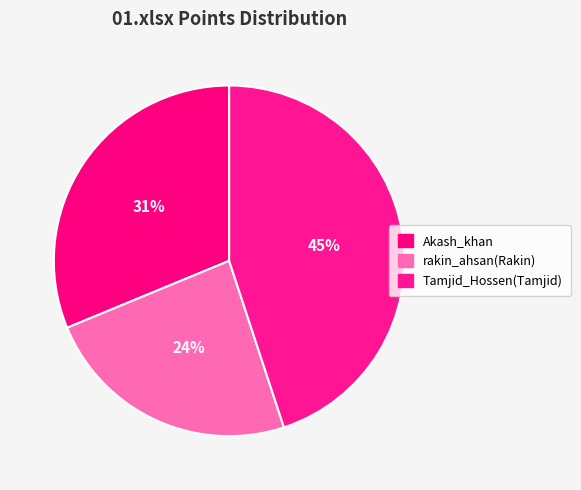

Is Akash_khan the majority of the pie?

No